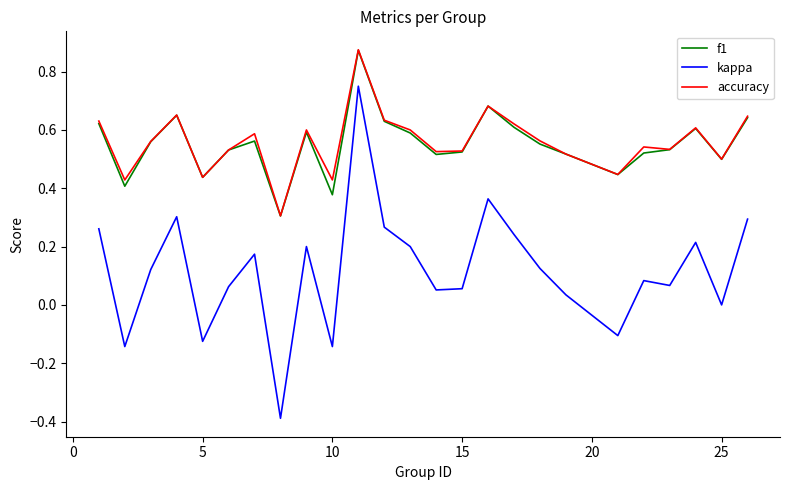

Which series has the largest range (max minus min)?

kappa